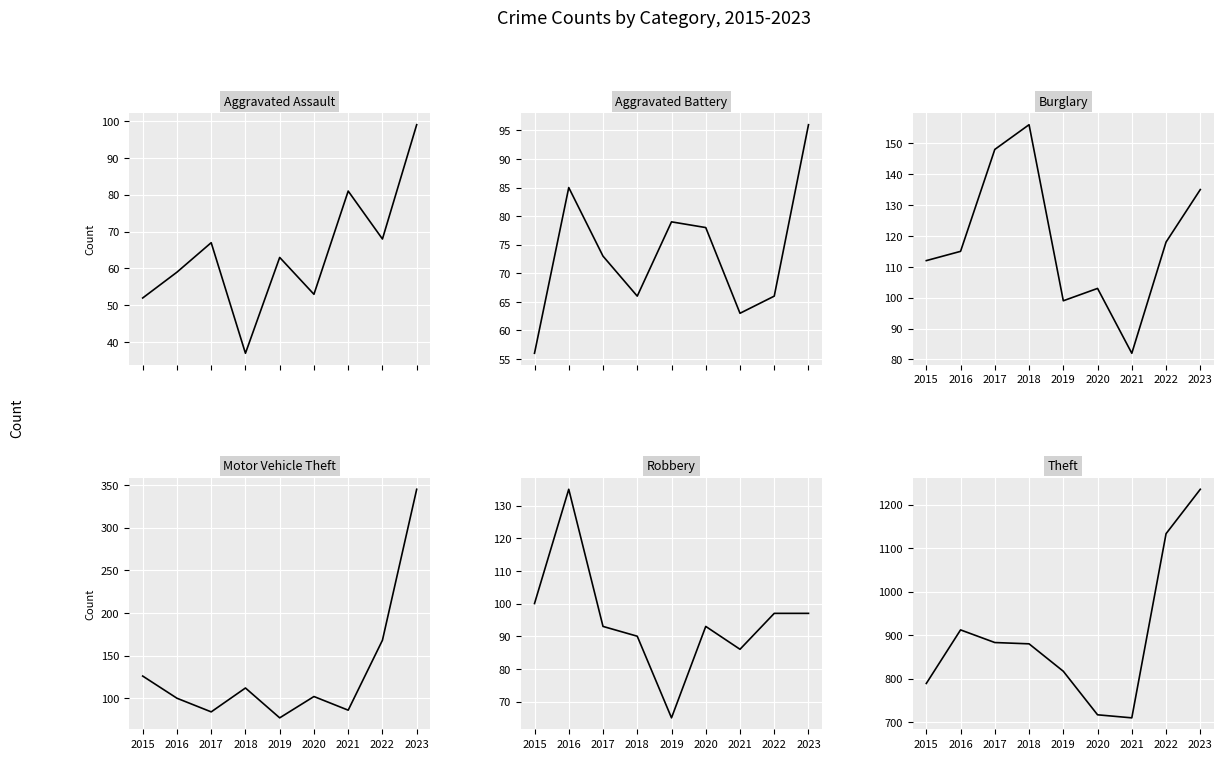

How many data points does each series have?

9